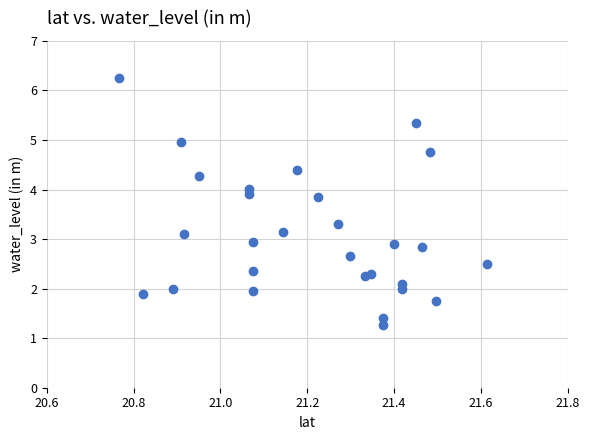

What is the range of X values (max minus min)?

0.8